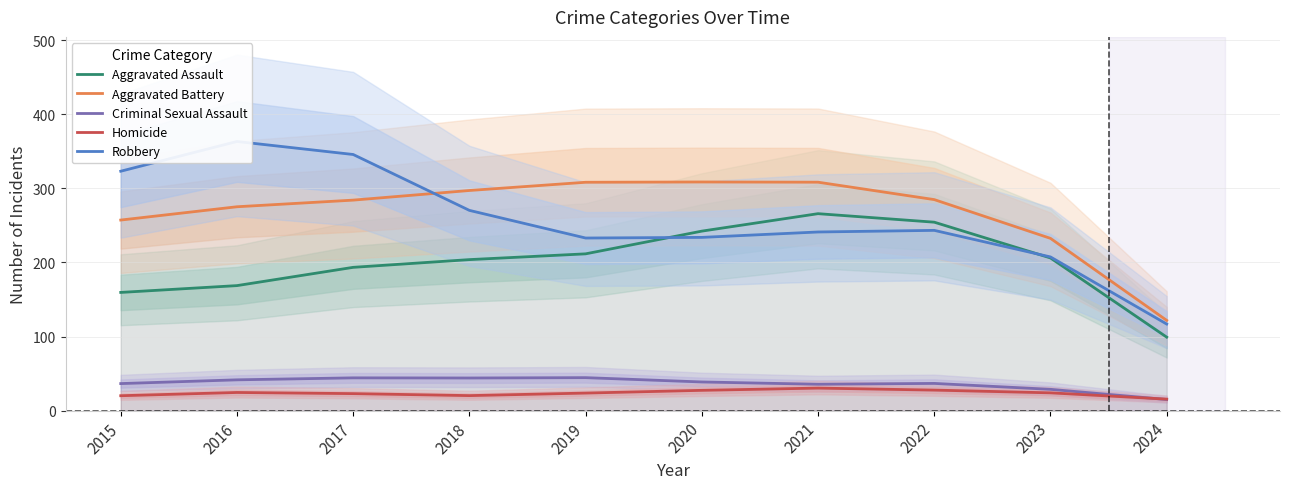

How many values in the Aggravated Battery series are below 284?

4